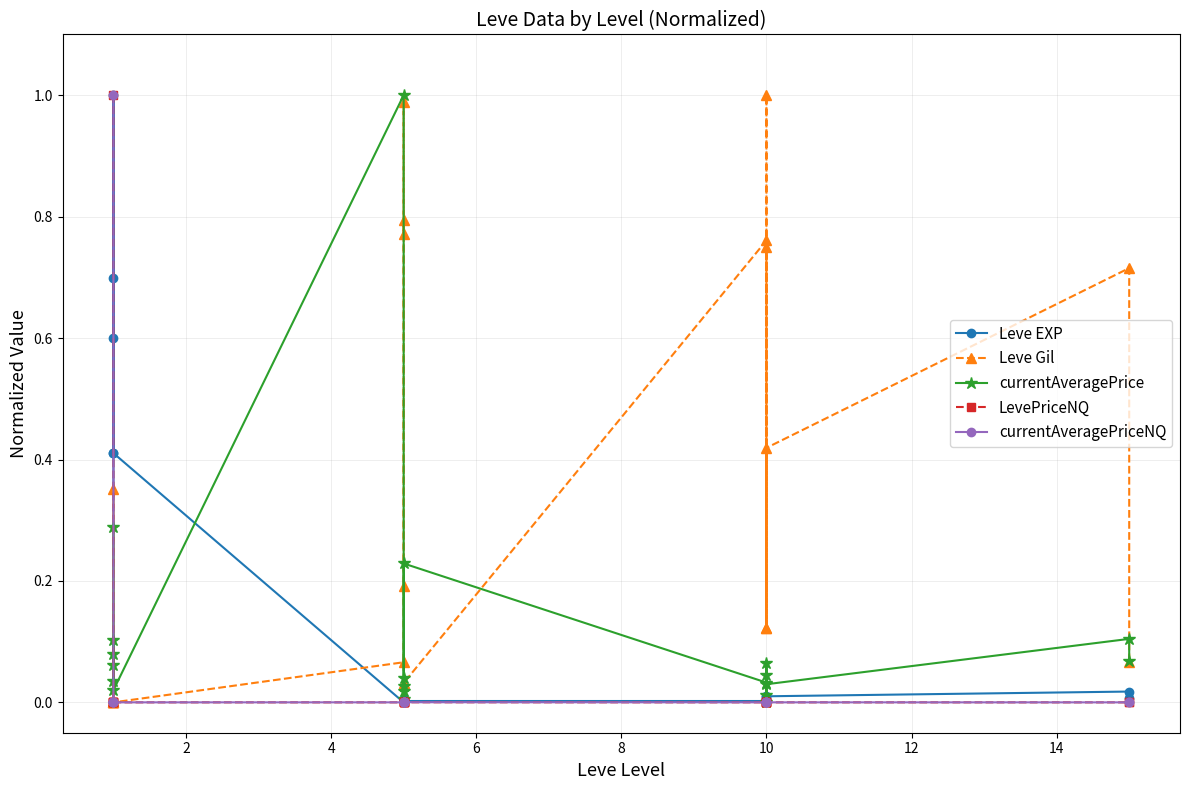

Reading left to right, extract all data points from this chart.

Leve EXP: 0.0	0.6	0.7	0.4	1.0	0.4	0.0	0.0	0.0	0.0	0.0	0.0	0.0	0.0	0.0	0.0	0.0	0.0	0.0	0.0
Leve Gil: 0.4	0.0	0.0	0.0	0.0	0.0	0.1	0.2	0.8	0.8	1.0	0.0	0.8	0.1	1.0	0.7	0.1	0.4	0.7	0.1
currentAveragePrice: 0.3	0.1	0.1	0.0	0.1	0.0	1.0	0.0	0.0	0.0	0.0	0.2	0.0	0.0	0.0	0.0	0.1	0.0	0.1	0.1
LevePriceNQ: 1.0	0.0	0.0	0.0	0.0	0.0	0.0	0.0	0.0	0.0	0.0	0.0	0.0	0.0	0.0	0.0	0.0	0.0	0.0	0.0
currentAveragePriceNQ: 1.0	0.0	0.0	0.0	0.0	0.0	0.0	0.0	0.0	0.0	0.0	0.0	0.0	0.0	0.0	0.0	0.0	0.0	0.0	0.0